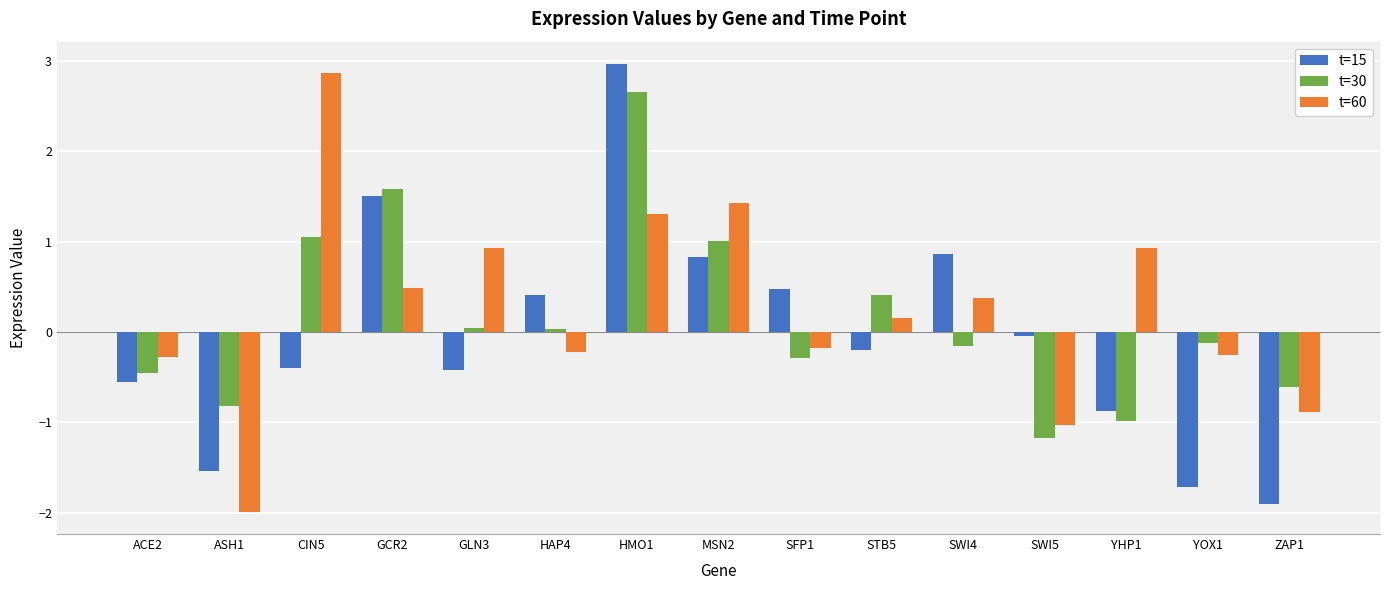

What is the difference between the highest and lowest values at YOX1?

1.6